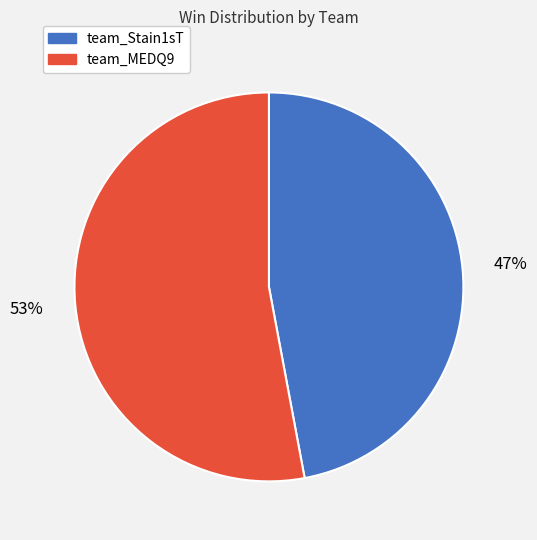

Which has a higher value, team_MEDQ9 or team_Stain1sT?

team_MEDQ9